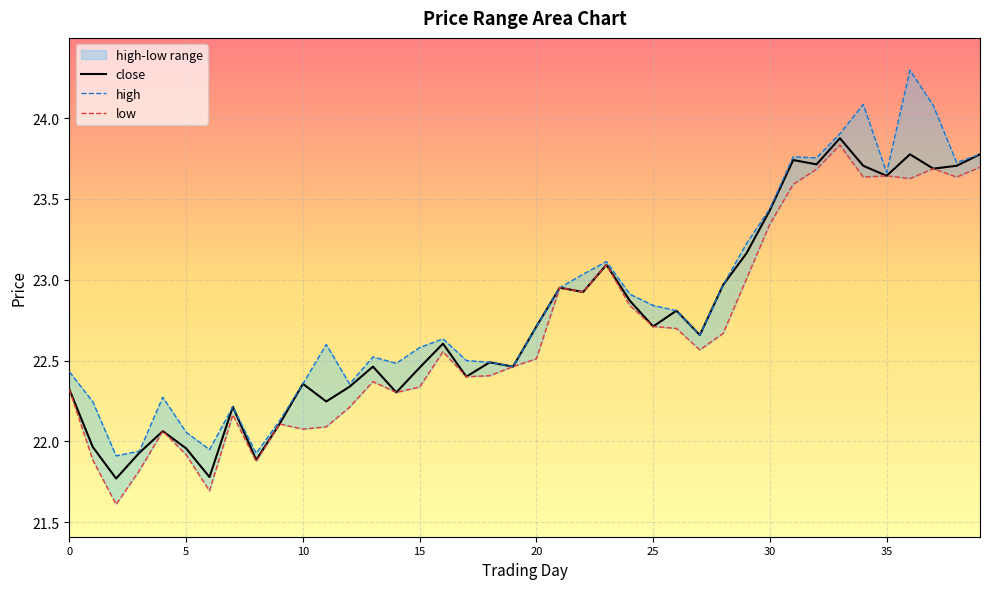

What is the spread (max minus min) of values at 36?

0.7